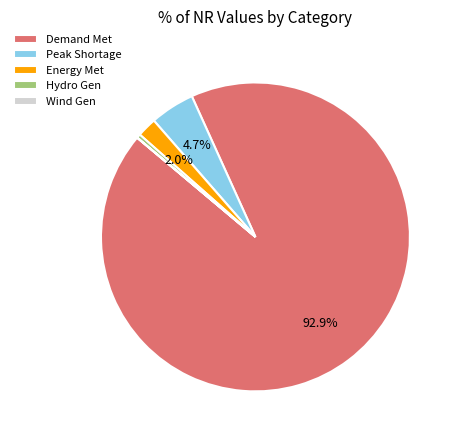

Is the sum of Energy Met and Demand Met greater than half?

Yes